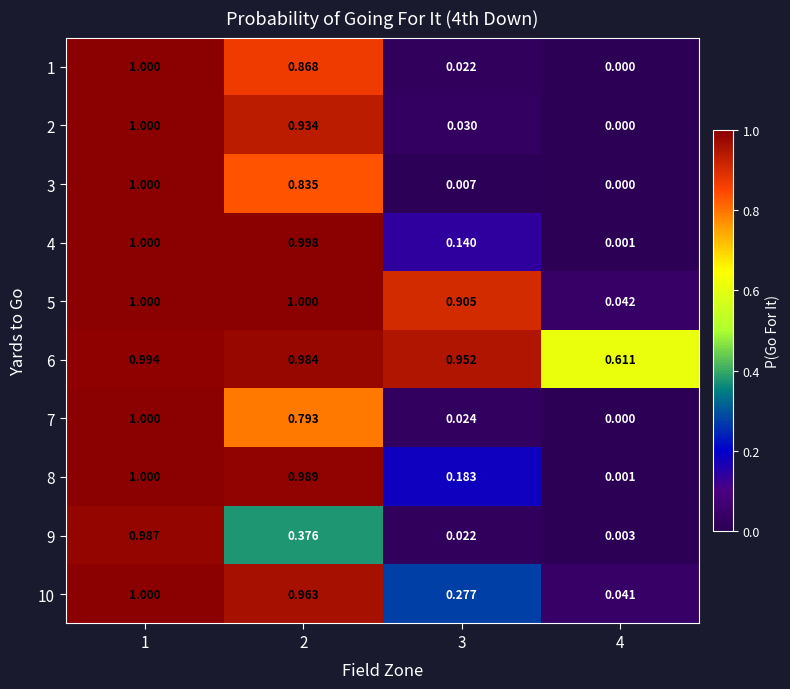

At which category is the sum across all series the highest?

1